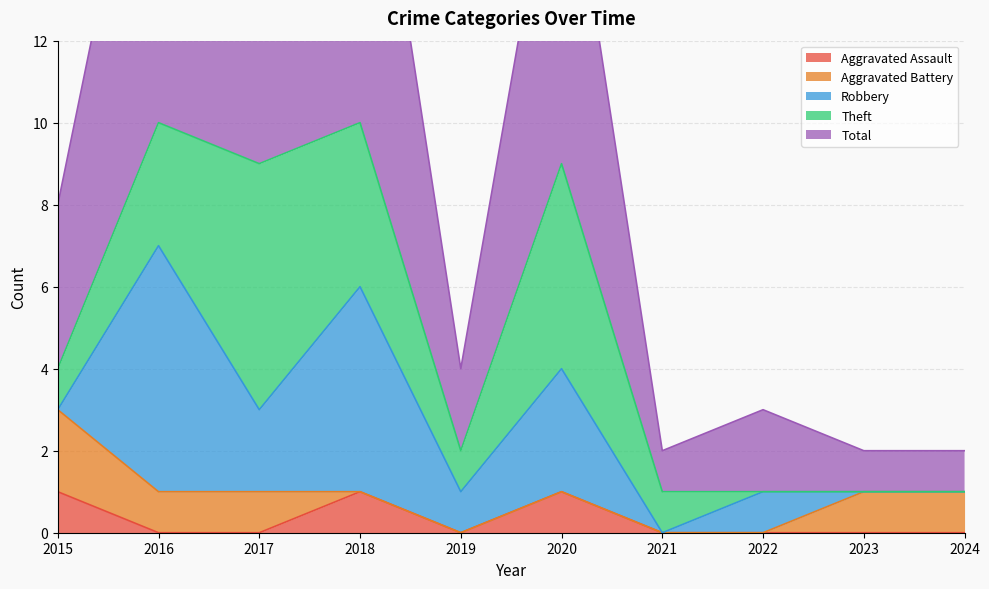

Is the value of Total at 2022 greater than the value of Aggravated Assault at 2023?

Yes